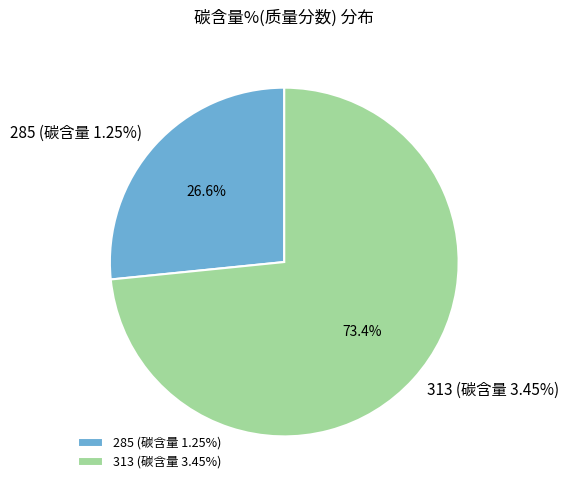

Which slice represents more than half of the pie?

313 (碳含量 3.45%)